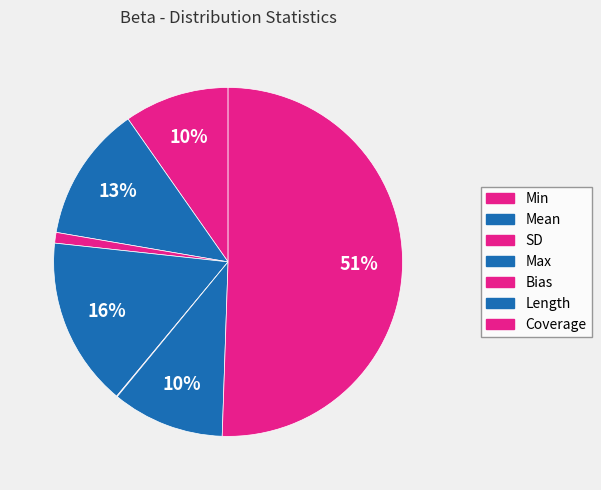

What is the majority slice?

Coverage